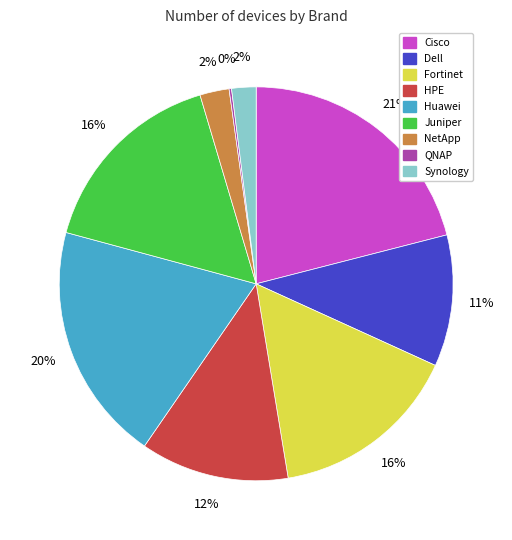

Is there a majority slice in this chart?

No